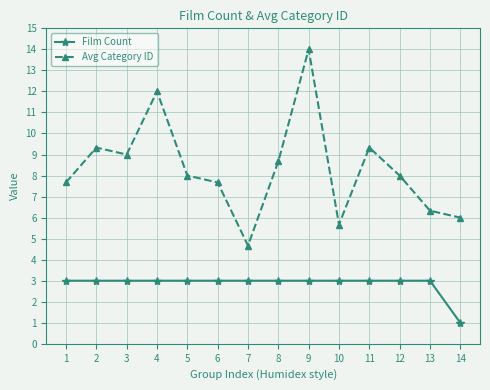

Between 5 and 7, which series saw the biggest shift?

Avg Category ID